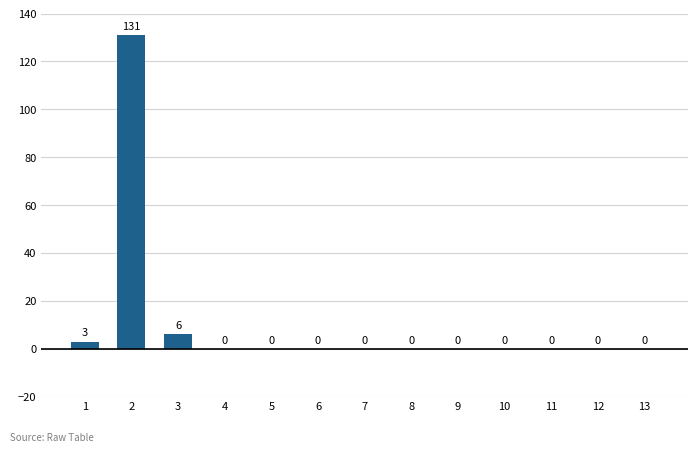

The value at 3 is 6. True or false?

True